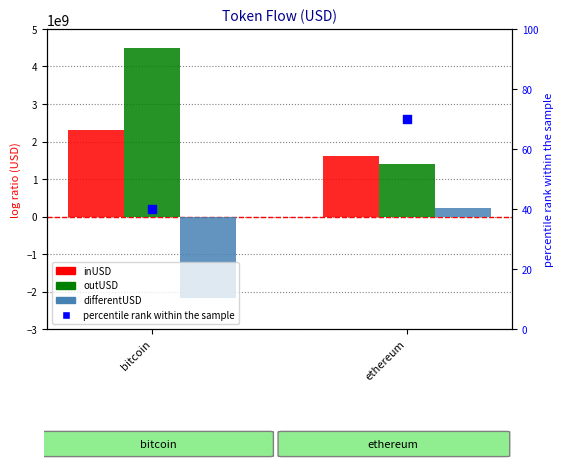

What are all the series names shown in the legend?

inUSD, outUSD, differentUSD